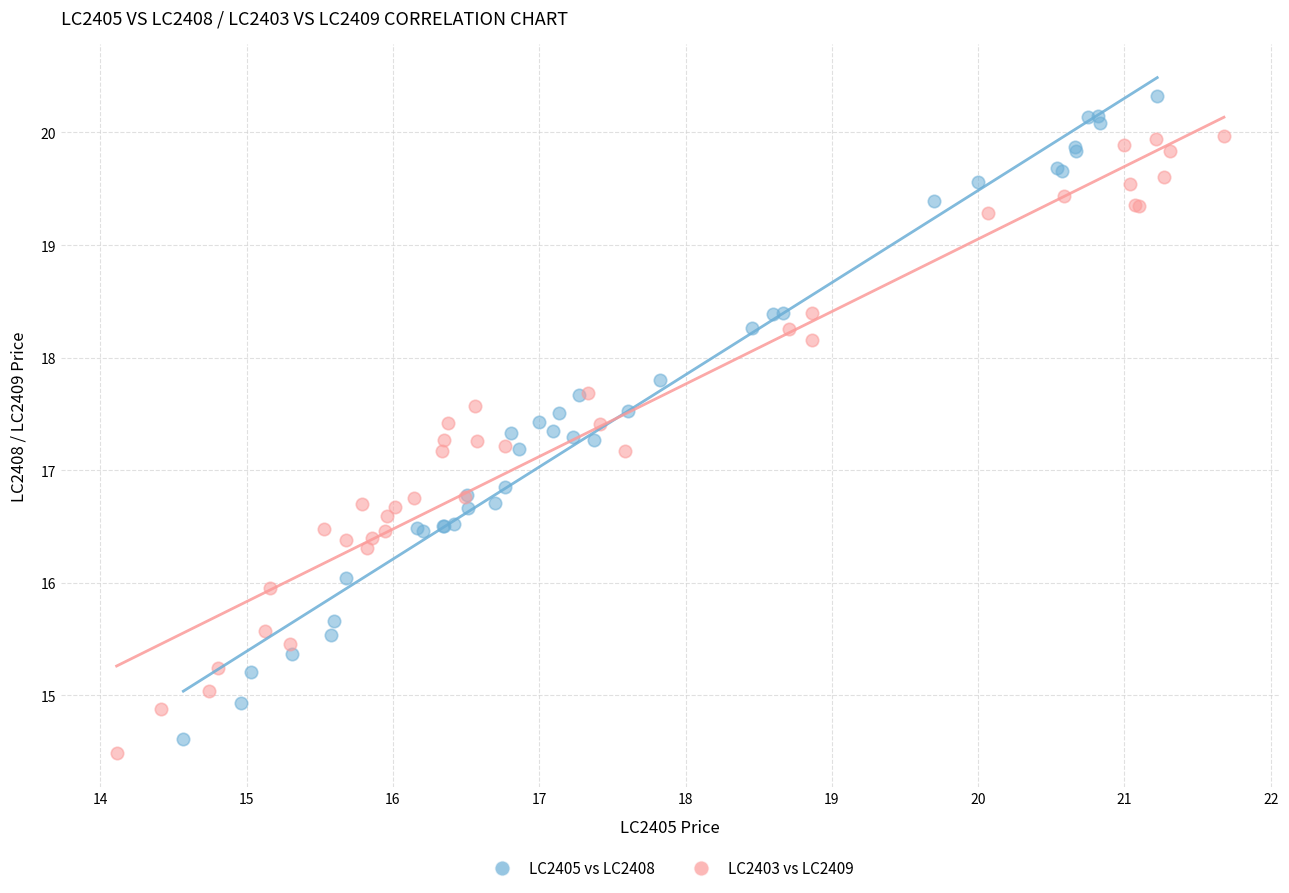

Which series has the largest Y range (max minus min)?

LC2405 vs LC2408